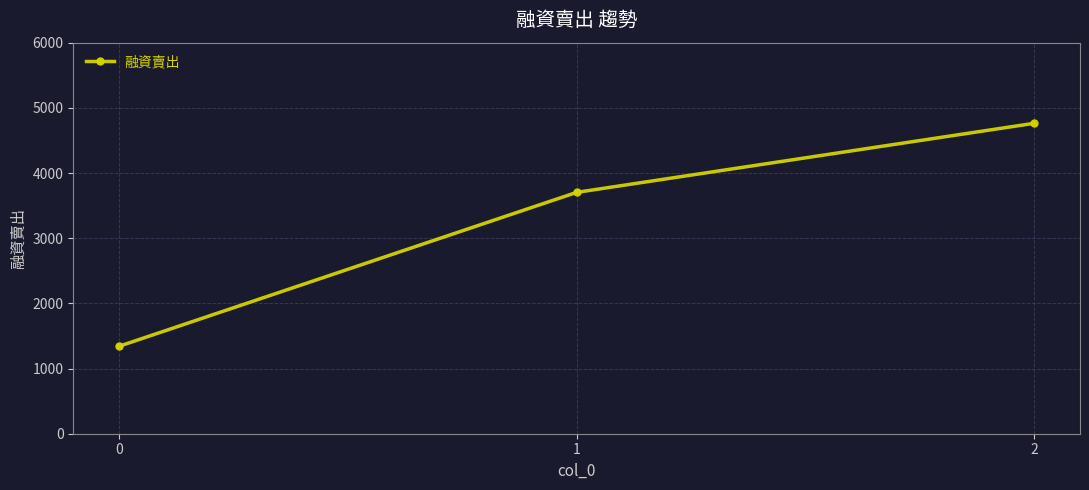

Reading left to right, what are all the values shown in this chart?

0=1342	1=3703	2=4763